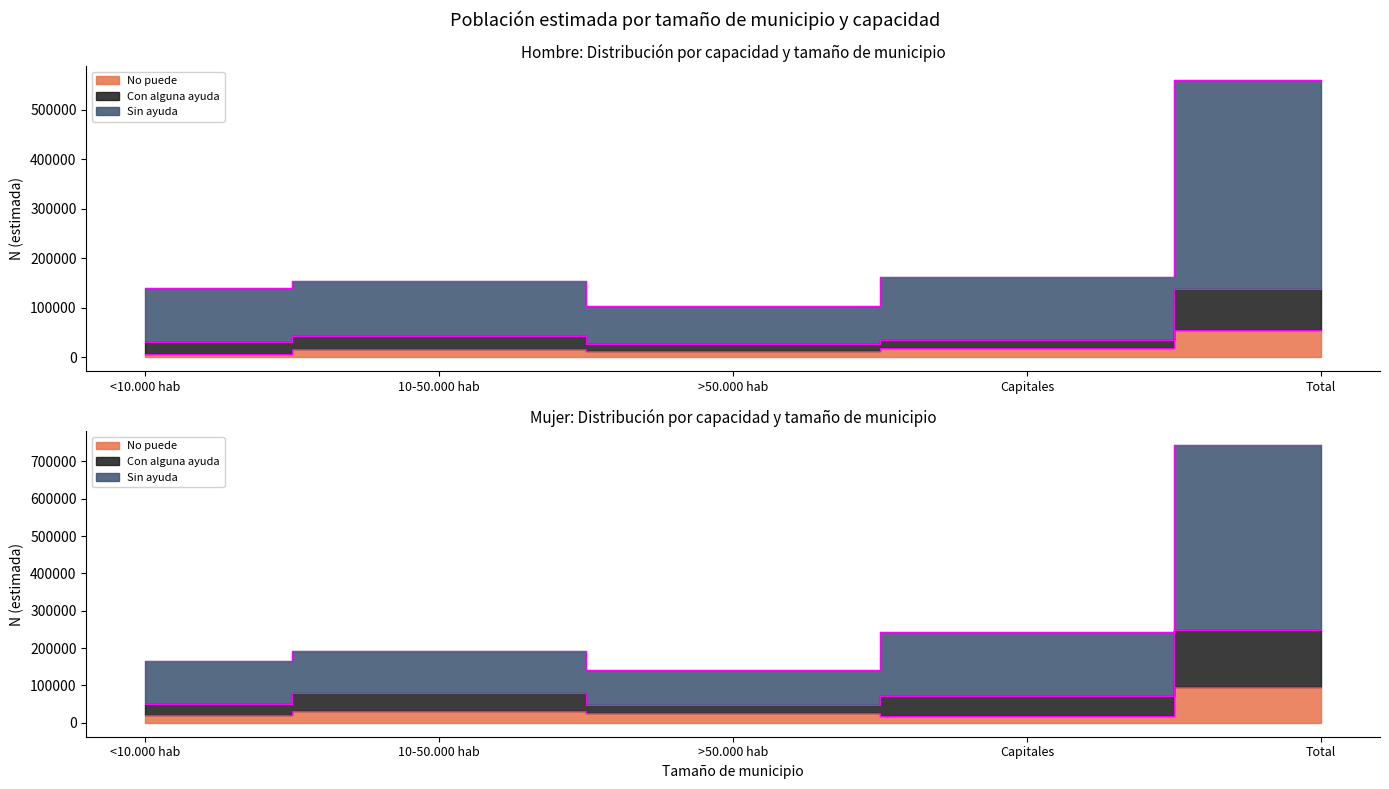

At which category is the sum across all series the highest?

Total